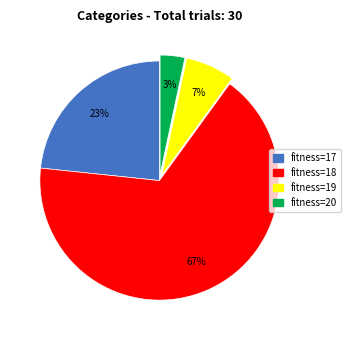

Is there a majority slice in this chart?

Yes